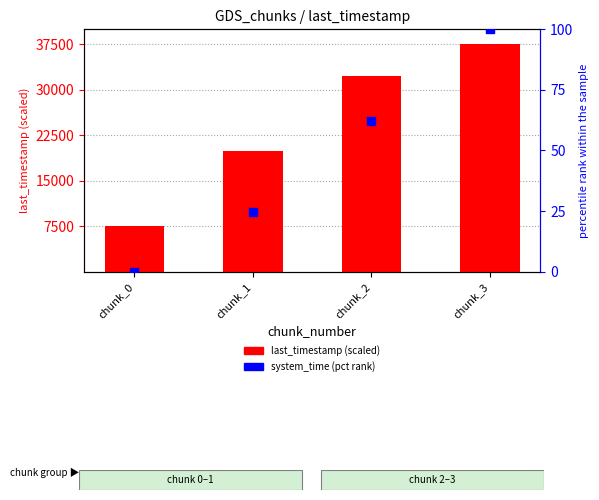

Which series has the largest Y range (max minus min)?

last_timestamp (scaled)